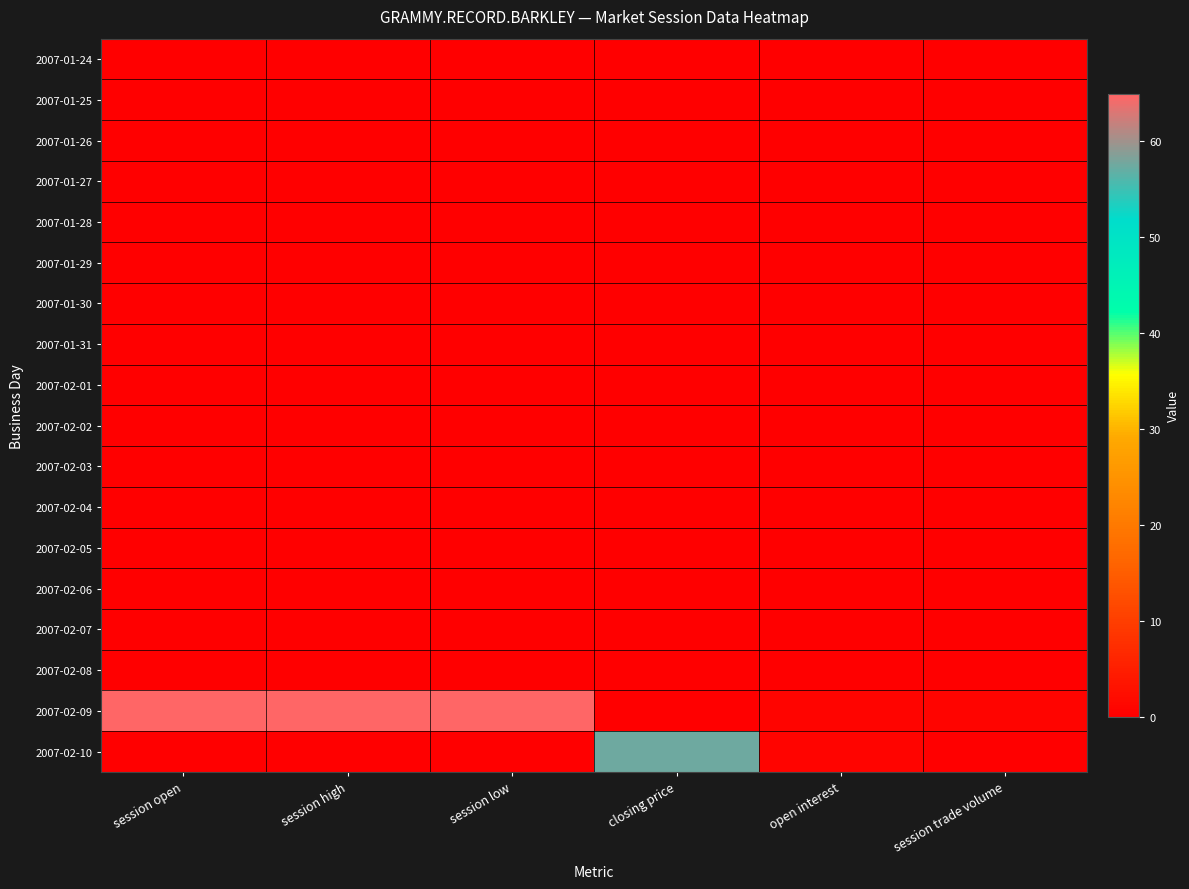

At which category is the sum across all series the highest?

session open